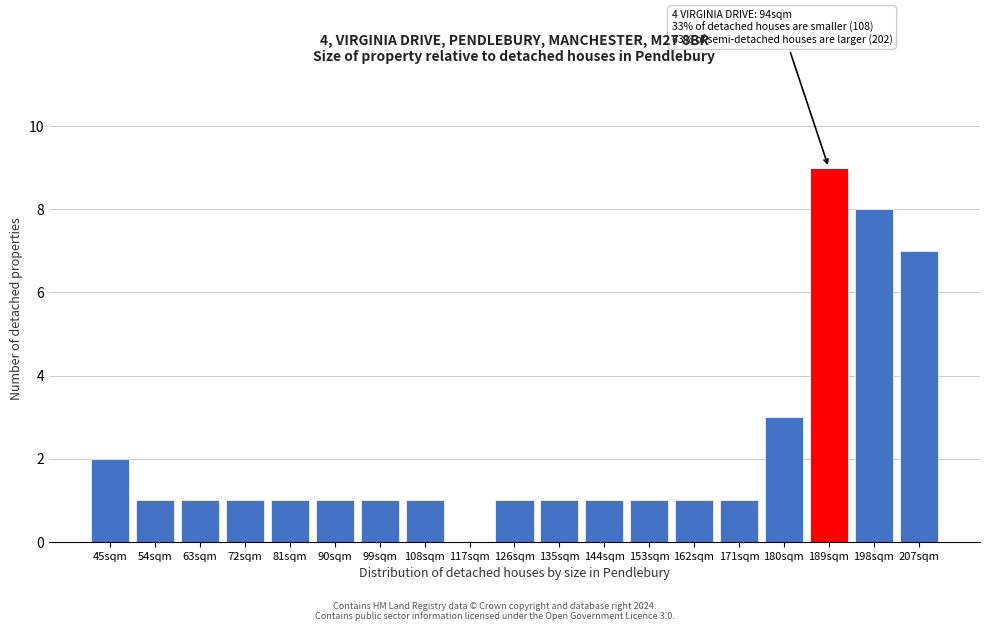

Reading left to right, extract all data points from this chart.

45sqm=2	54sqm=1	63sqm=1	72sqm=1	81sqm=1	90sqm=1	99sqm=1	108sqm=1	117sqm=0	126sqm=1	135sqm=1	144sqm=1	153sqm=1	162sqm=1	171sqm=1	180sqm=3	189sqm=9	198sqm=8	207sqm=7